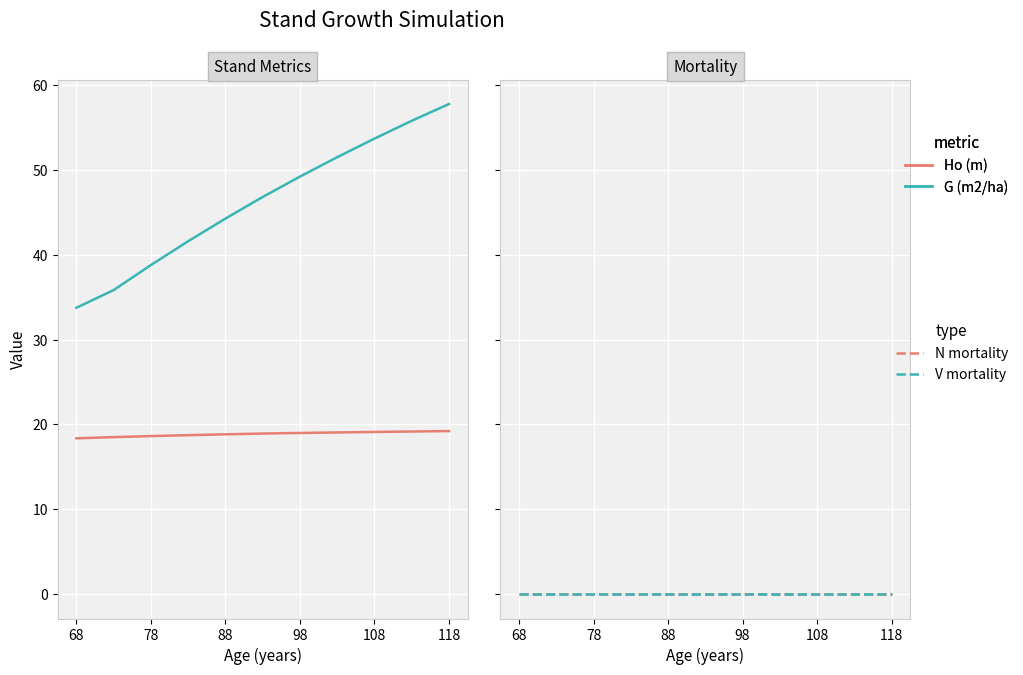

Reading left to right, list all the values displayed in this chart.

Ho (m): 18.4	18.5	18.6	18.7	18.8	18.9	19.0	19.1	19.1	19.2	19.2
G (m2/ha): 33.8	35.8	38.8	41.6	44.3	46.8	49.2	51.5	53.7	55.8	57.8
N mortality (trees/ha): 0.0	0.0	0.0	0.0	0.0	0.0	0.0	0.0	0.0	0.0	0.0
V mortality (m3/ha): 0.0	0.0	0.0	0.0	0.0	0.0	0.0	0.0	0.0	0.0	0.0